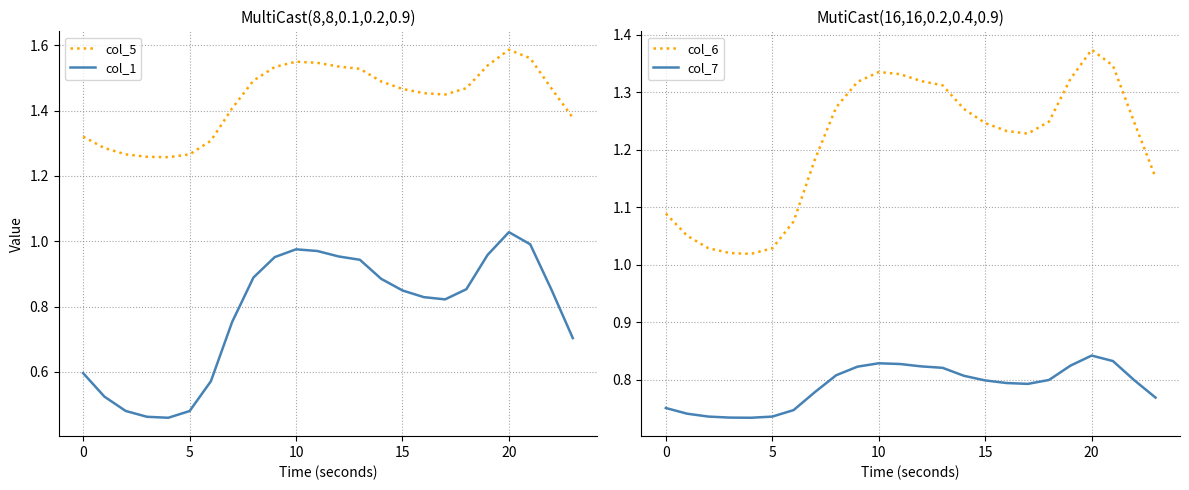

What is the difference between the maximum and minimum values in the col_1 series?

0.6